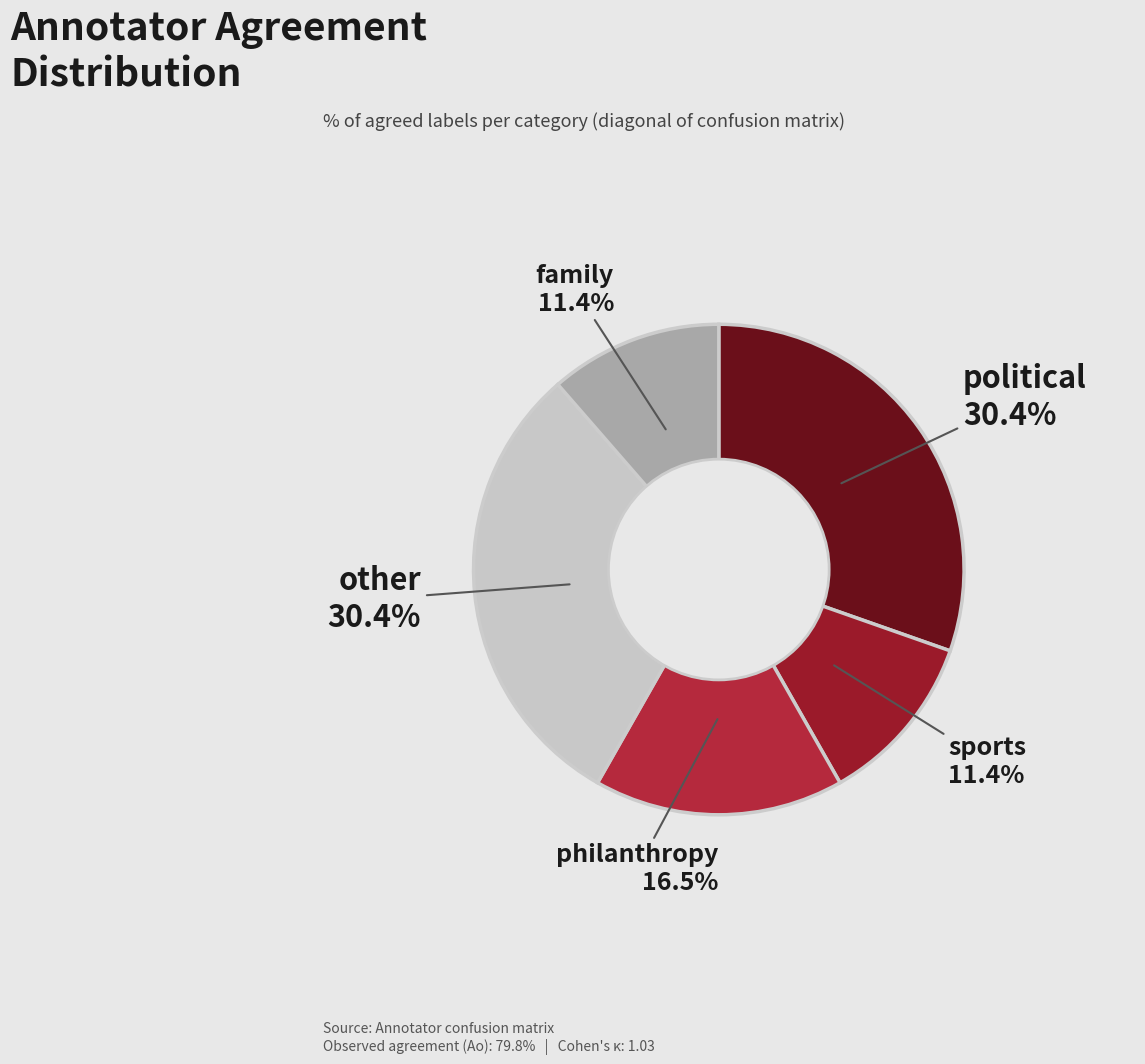

To the nearest percent, what percentage of the pie is political?

30%